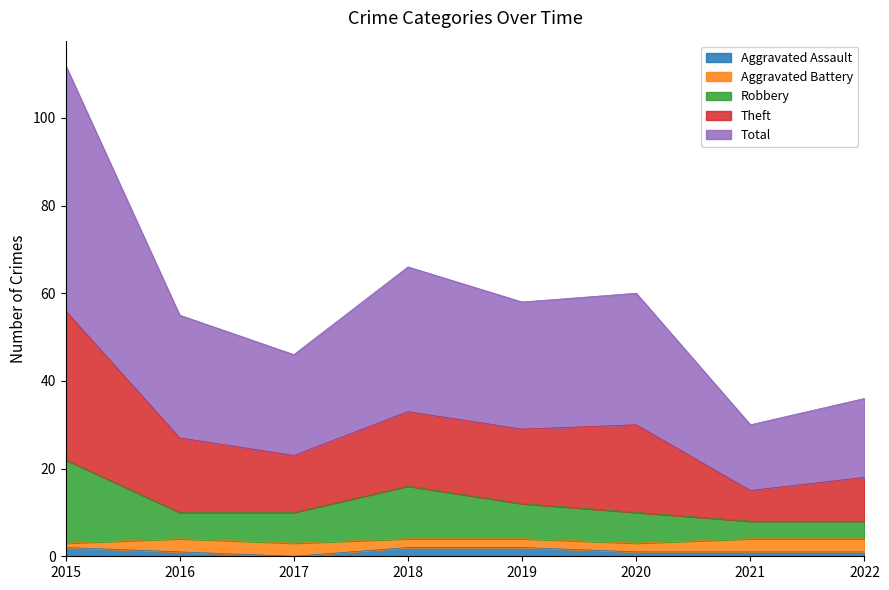

Where does the Total series first go above 29?

2015